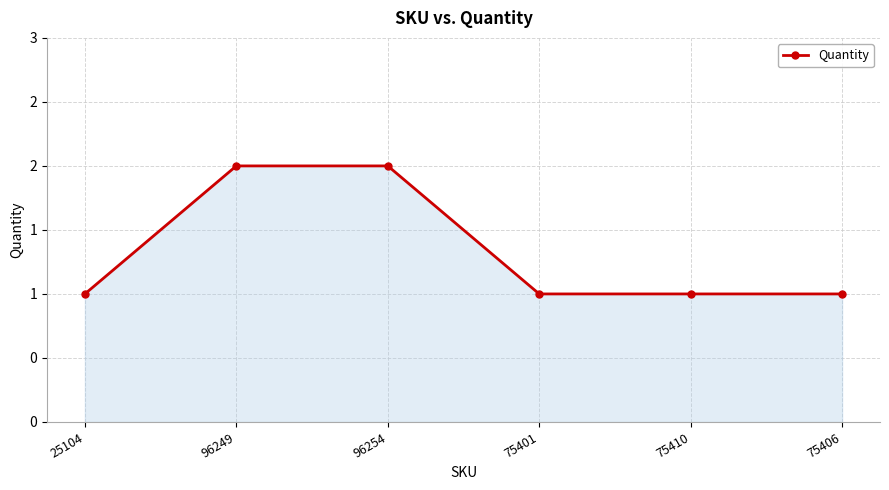

How many lines are shown in the chart?

1